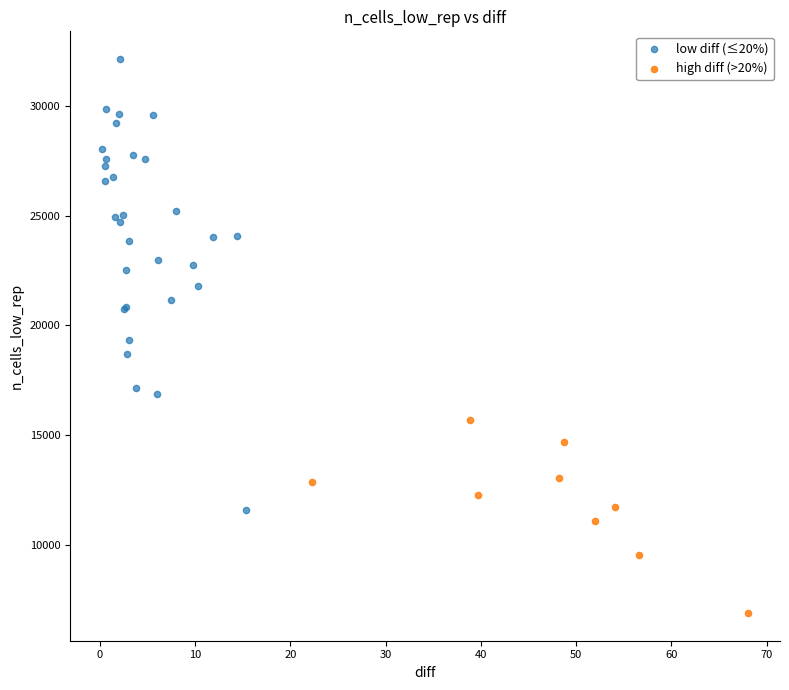

Which series contains the highest Y value?

low diff (≤20%)